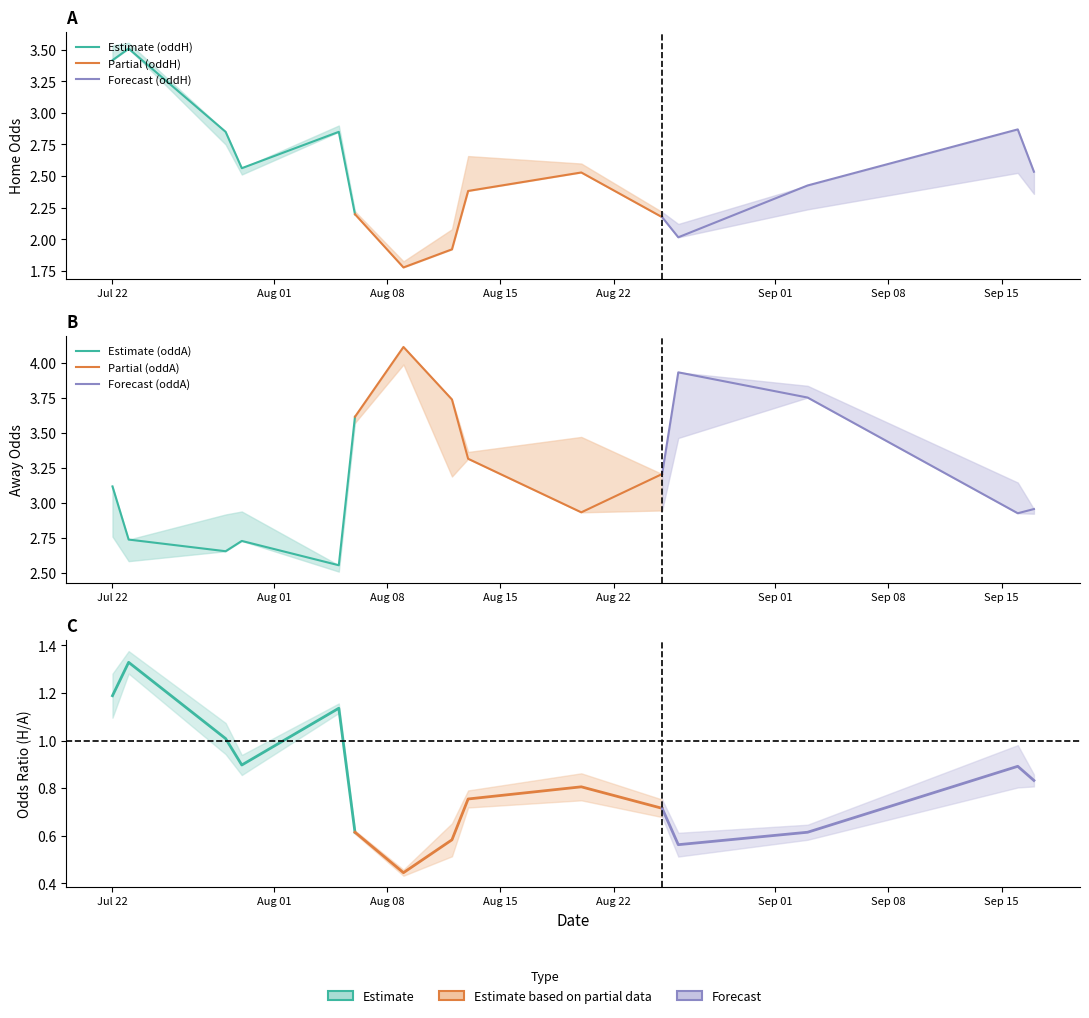

True or false: oddA_op has more than 1 interior local peaks.

True